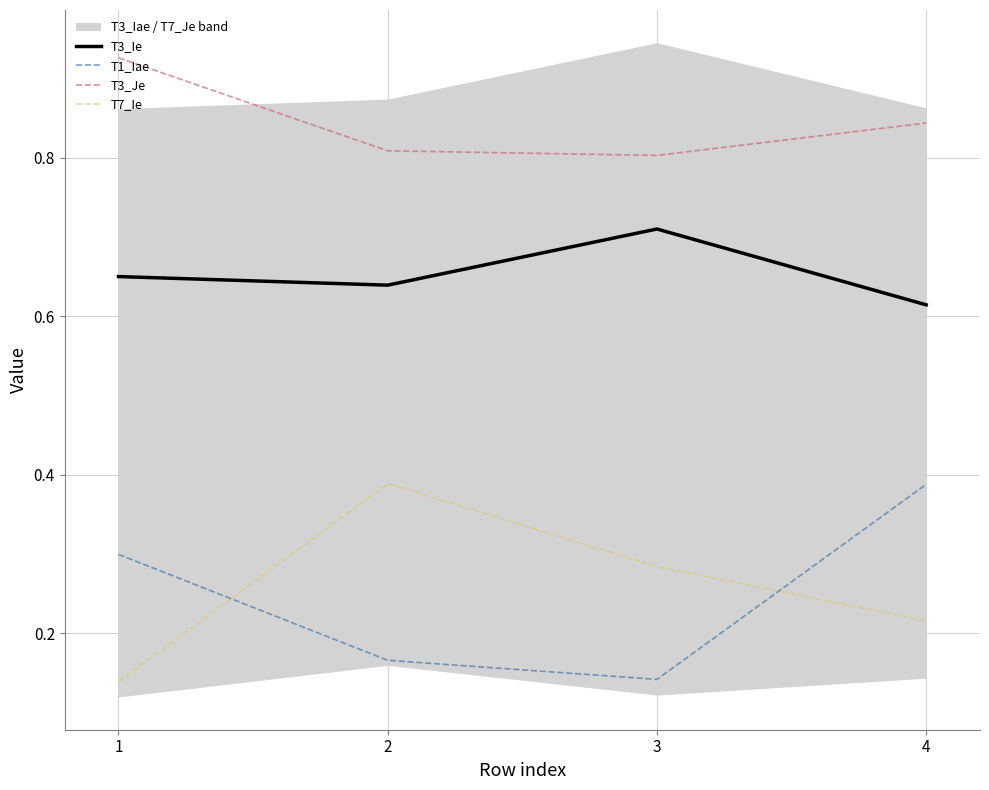

What is the difference between the T3_Ie values at 3 and 1?

0.1